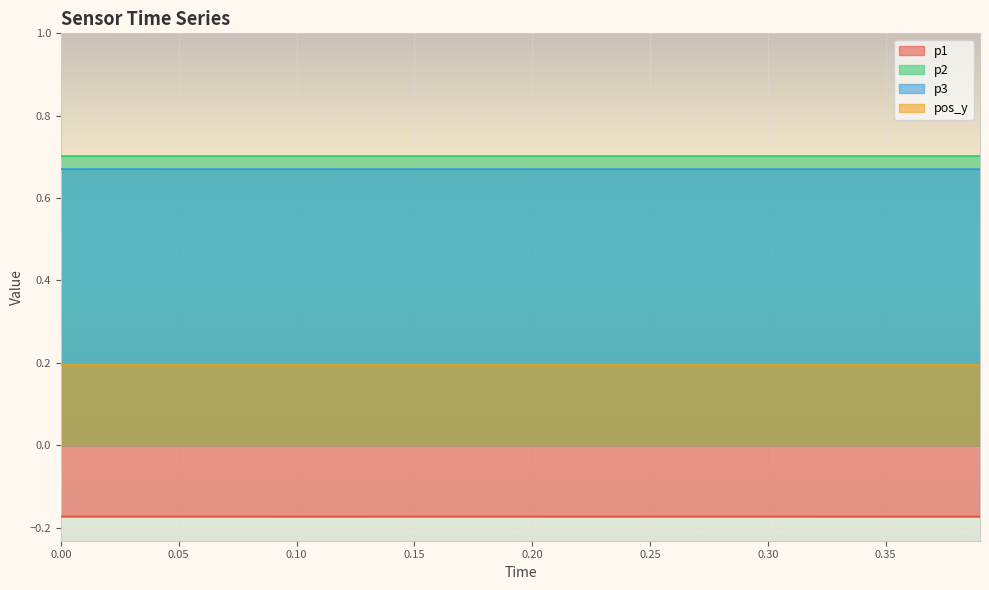

The value of p2 at 0.05 is 0.3. True or false?

False